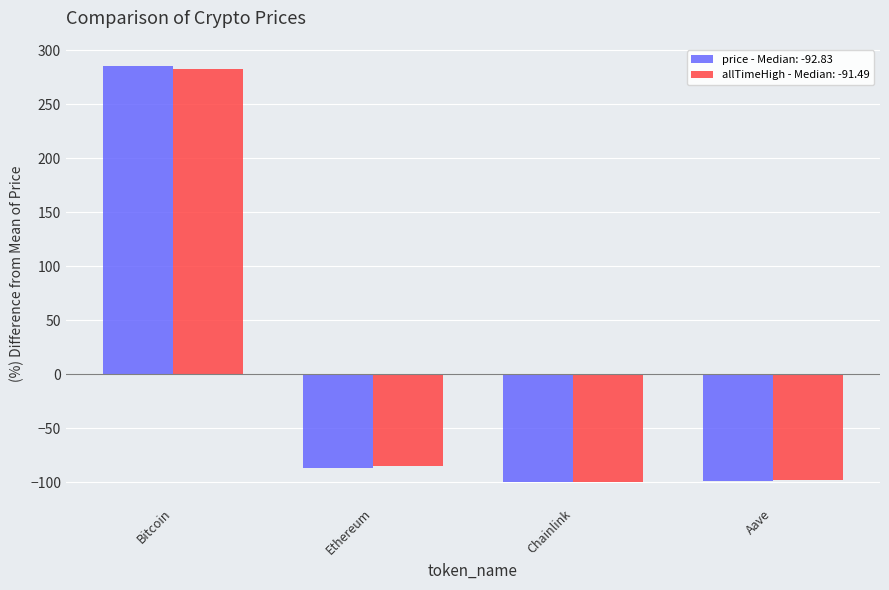

What is the sum of the allTimeHigh - Median: -91.49 values at Aave and Chainlink?

-197.8